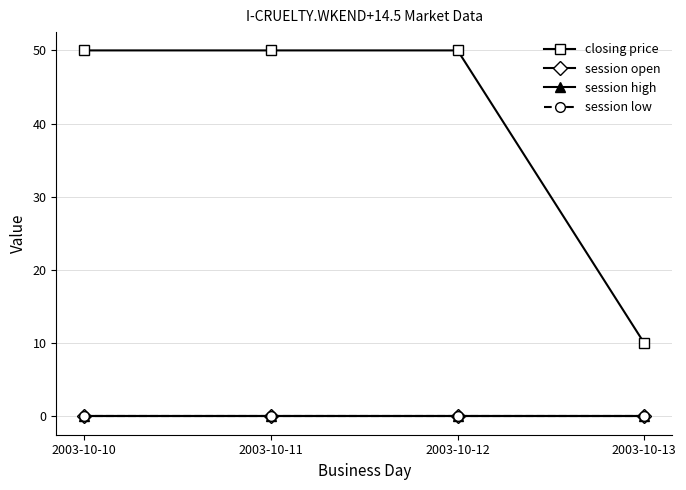

Reading left to right, transcribe all the data shown in this chart.

closing price: 2003-10-10=50	2003-10-11=50	2003-10-12=50	2003-10-13=10
session open: 2003-10-10=0	2003-10-11=0	2003-10-12=0	2003-10-13=0
session high: 2003-10-10=0	2003-10-11=0	2003-10-12=0	2003-10-13=0
session low: 2003-10-10=0	2003-10-11=0	2003-10-12=0	2003-10-13=0